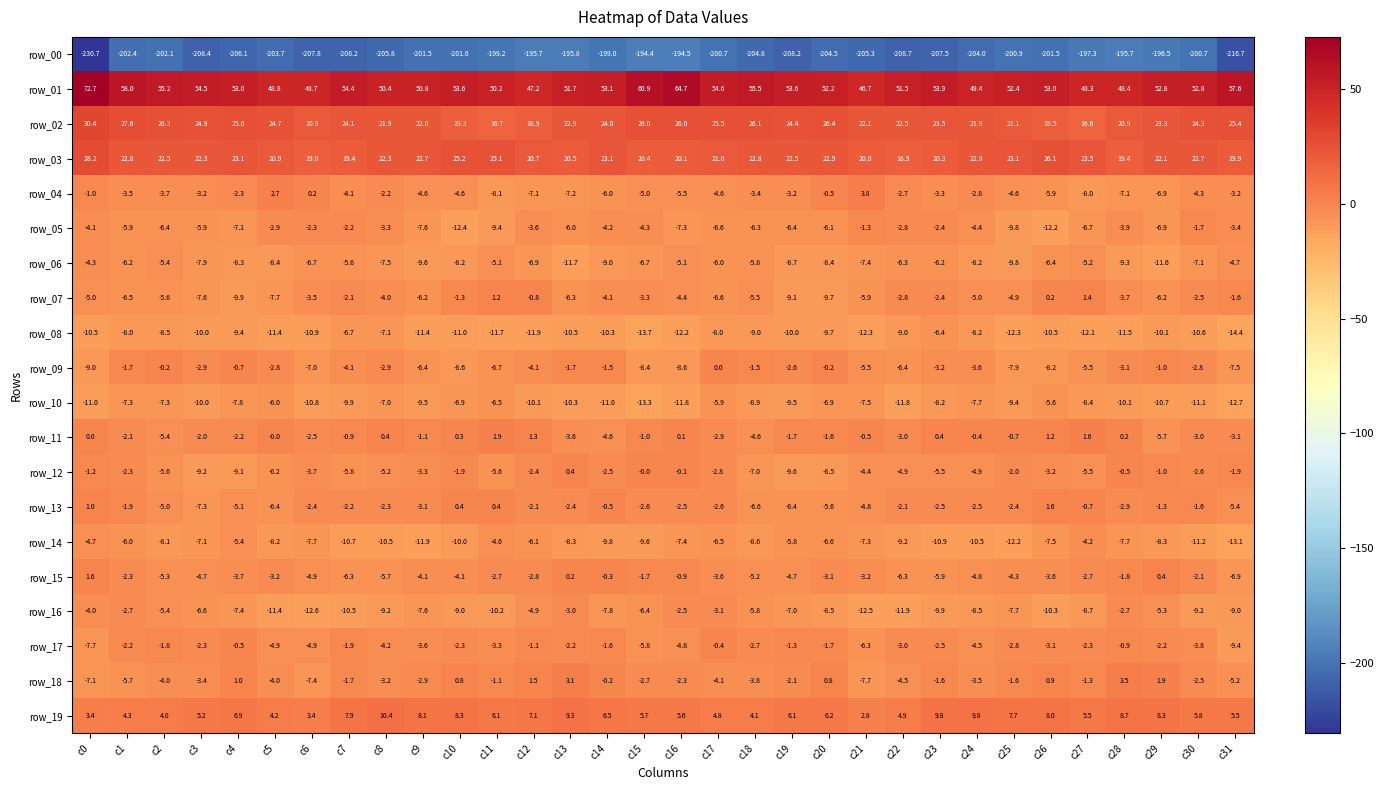

What is the sum of all row_11 values?

-45.2